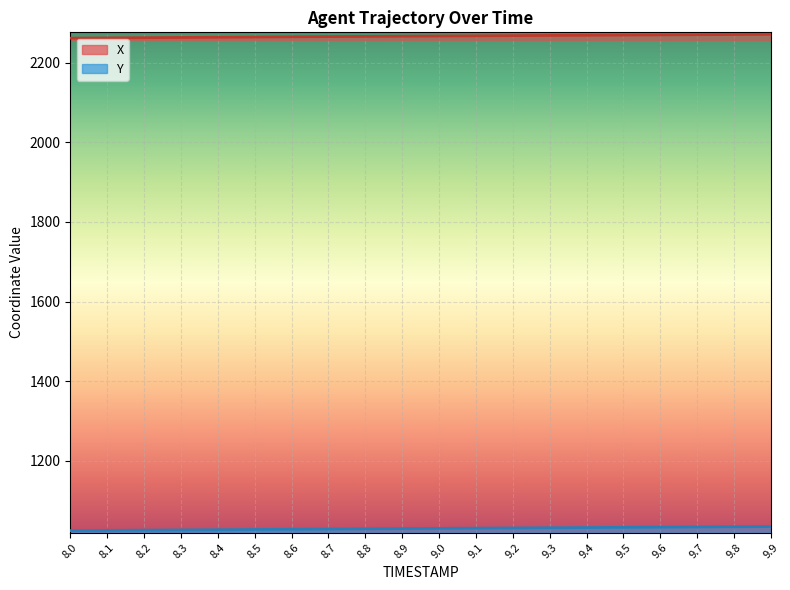

The value of X at 9.7 is 1416.7. True or false?

False